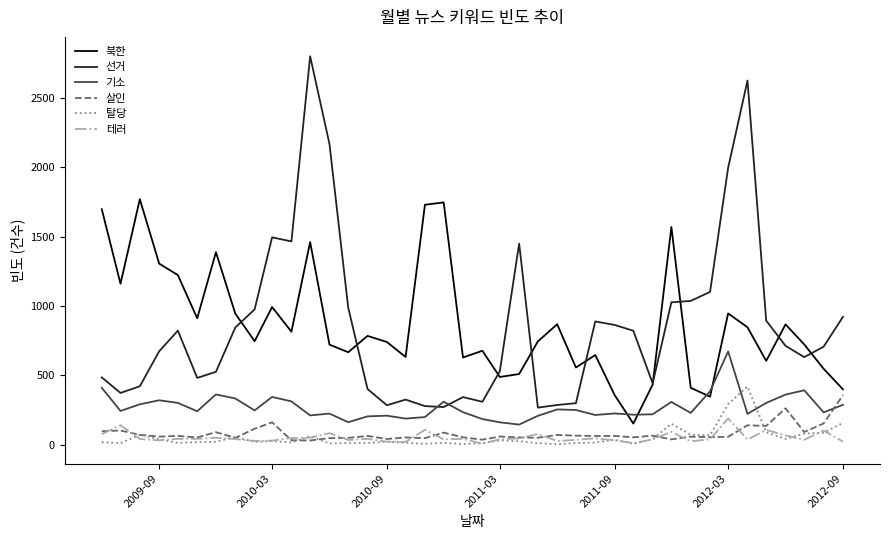

True or false: 북한 and 살인 intersect in this chart.

False